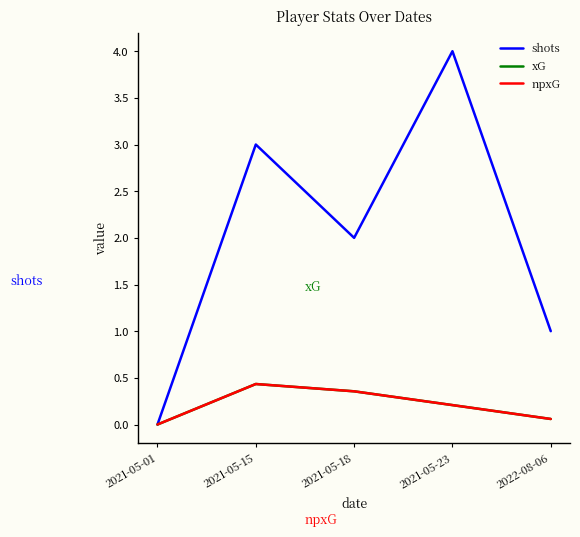

What is the difference between the maximum and minimum values in the xG series?

0.4